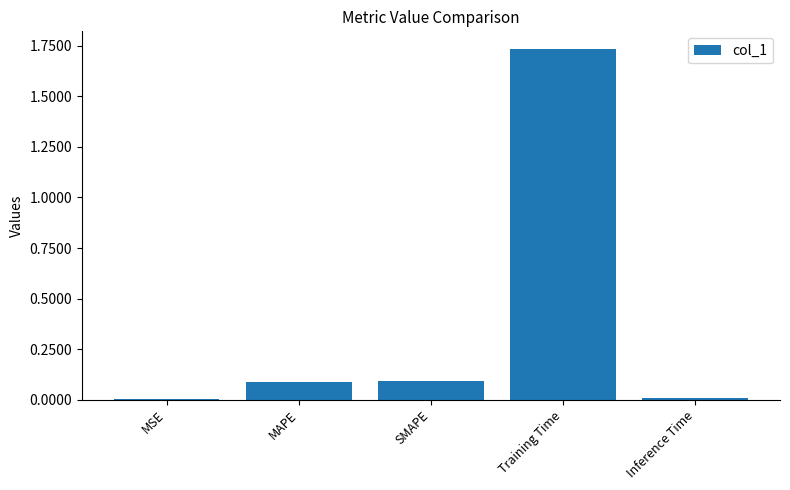

At which category does the chart reach its peak across all series?

Training Time